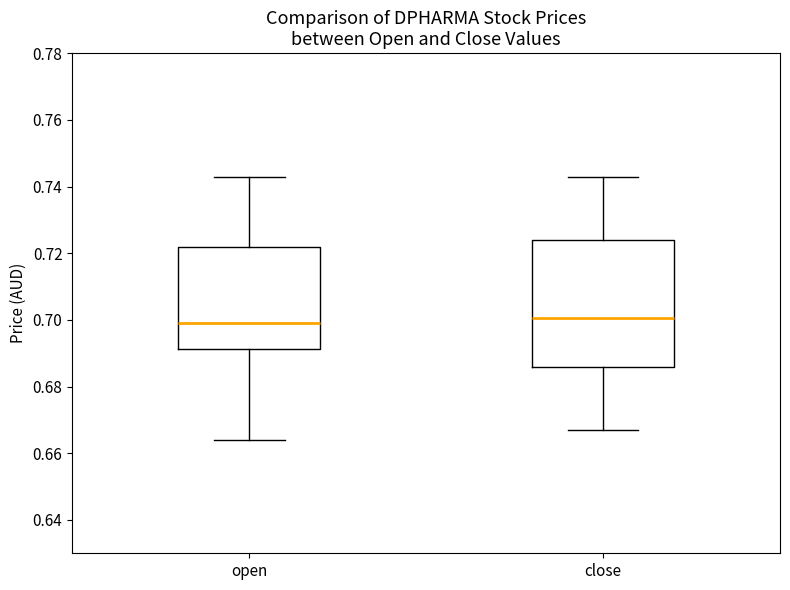

Which box is the tallest, from its lower edge to its upper edge?

close